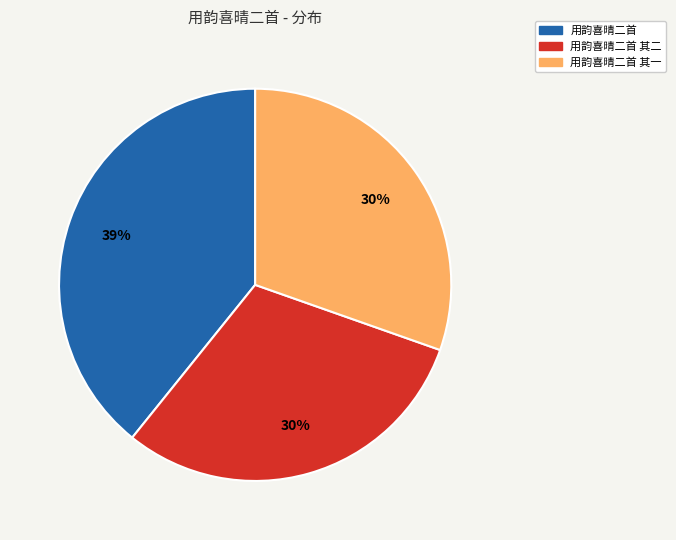

To the nearest percent, what is the difference between the largest and smallest slice percentages?

9%